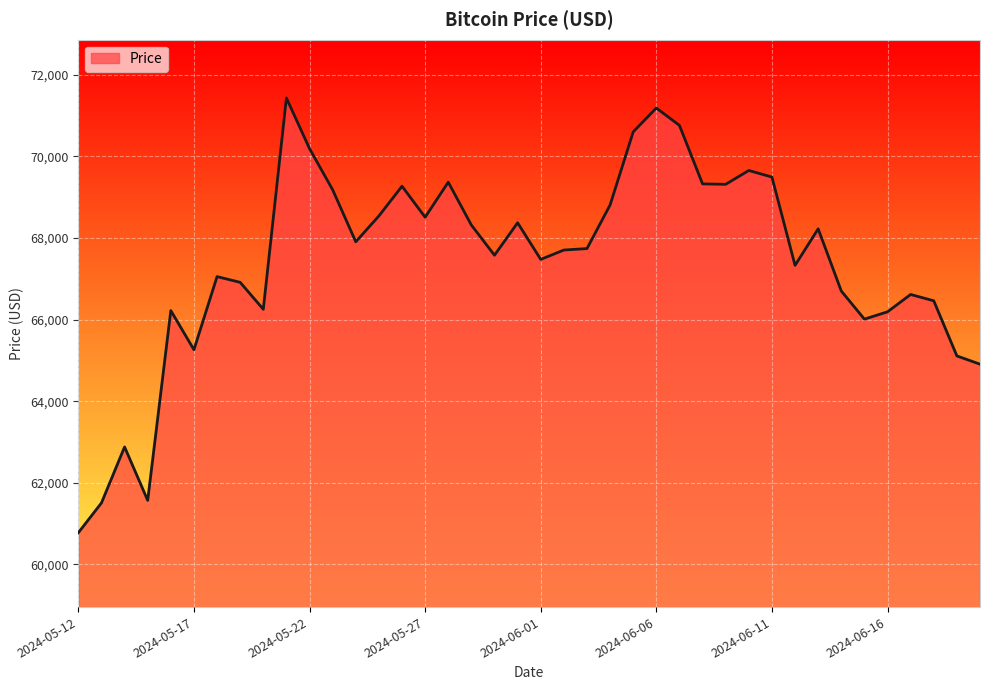

What is the maximum value shown in the chart?

71430.3